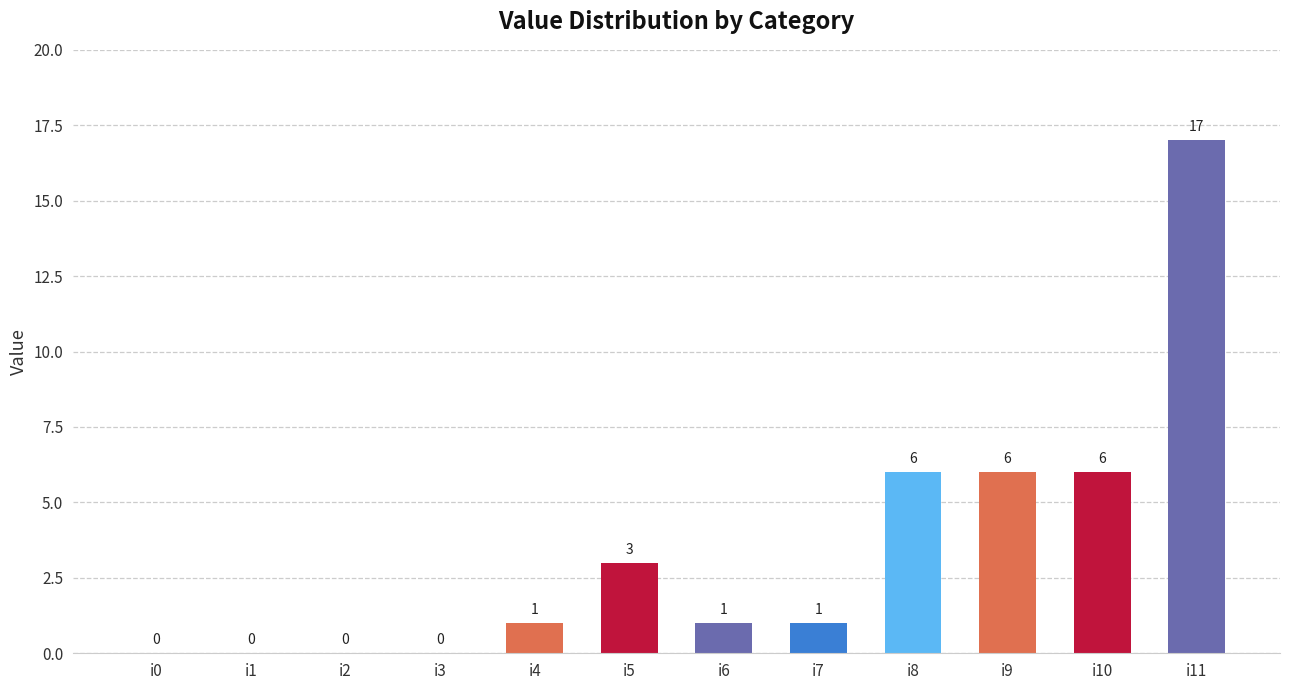

How many series are shown in this chart?

1